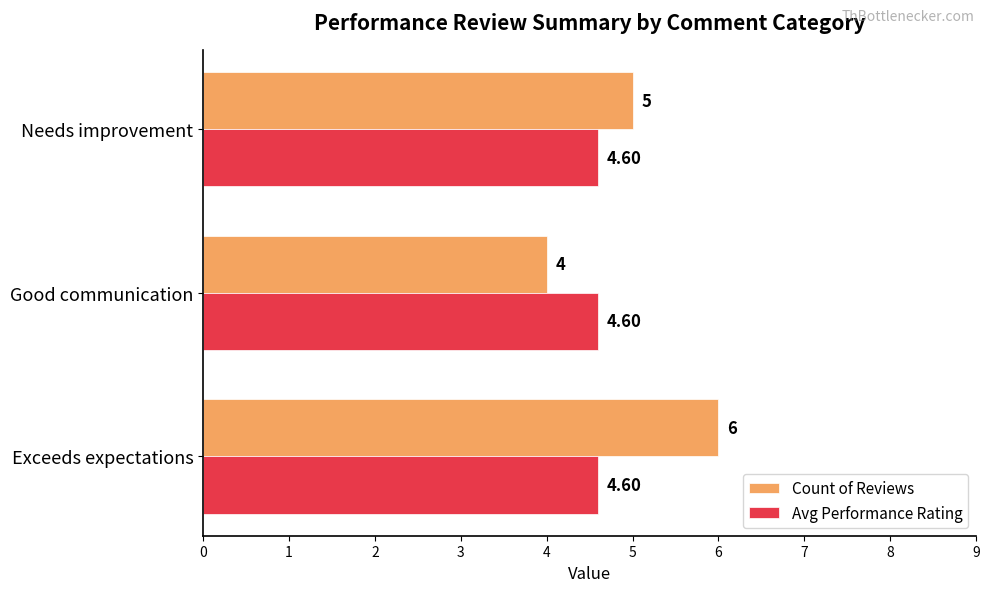

At which label is Count of Reviews closest to 5?

Needs improvement